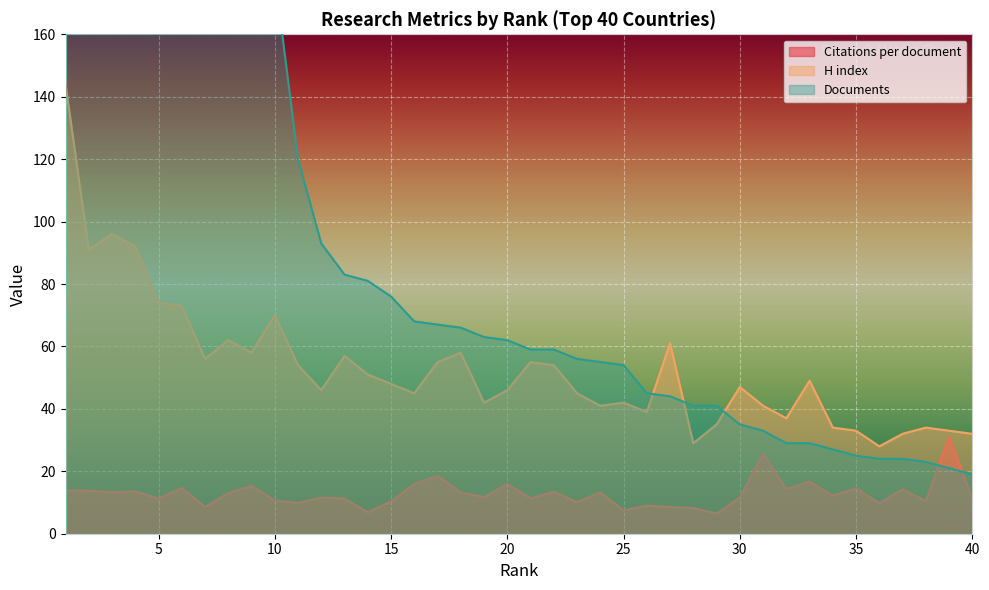

Where is Citations per document nearest to the value 18?

17